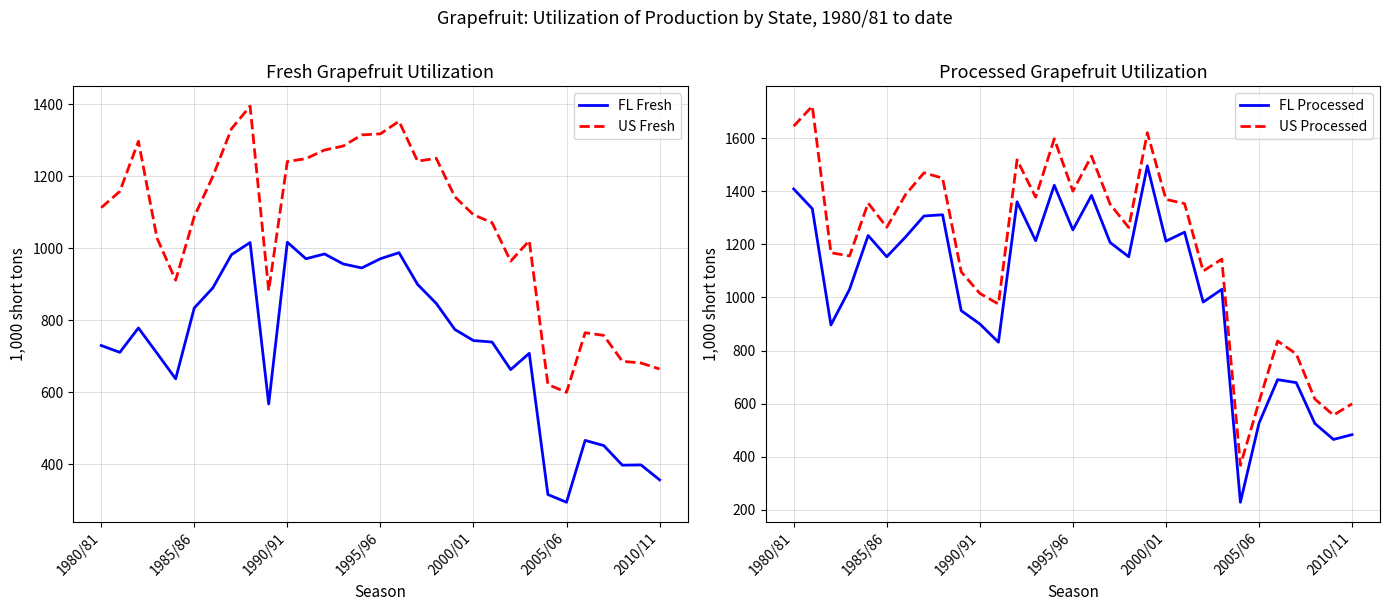

What is the difference between the maximum and second lowest values in the US Fresh series?

773.8